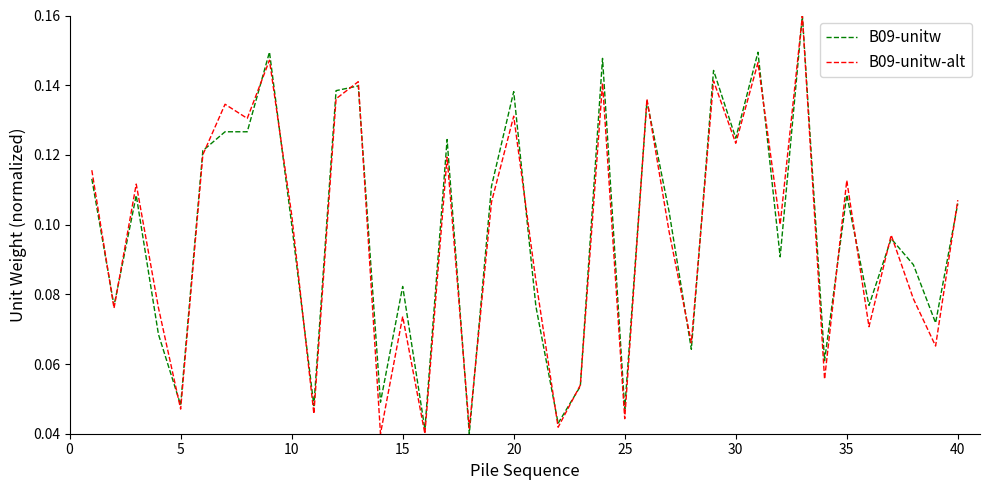

Which series has the widest spread of values?

B09-unitw